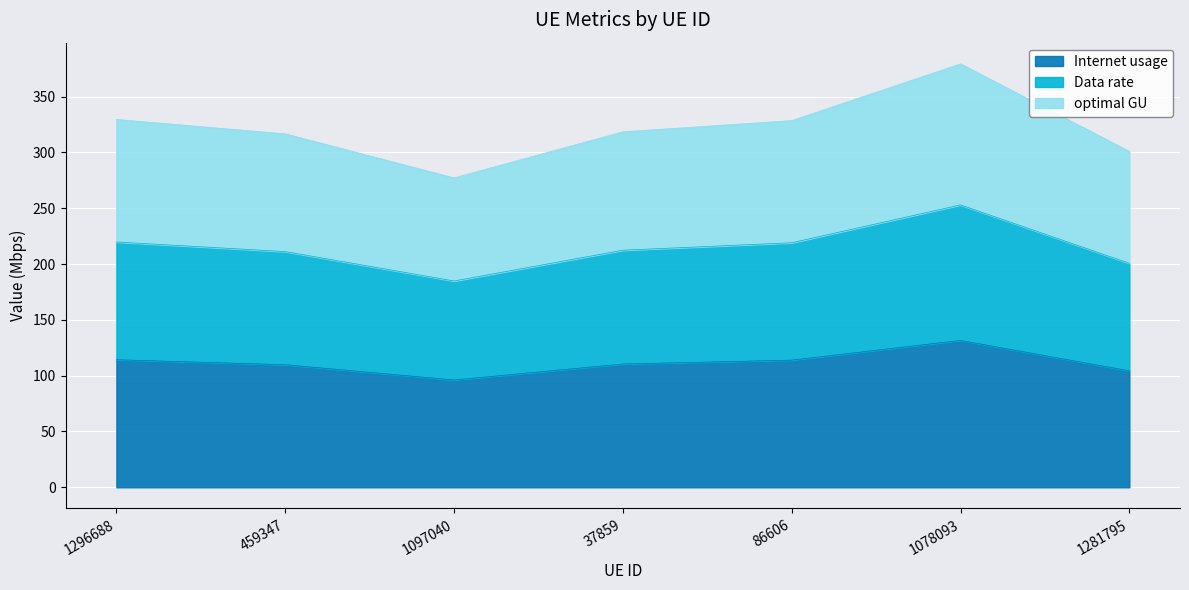

Which label corresponds to the smallest value in the chart?

1097040